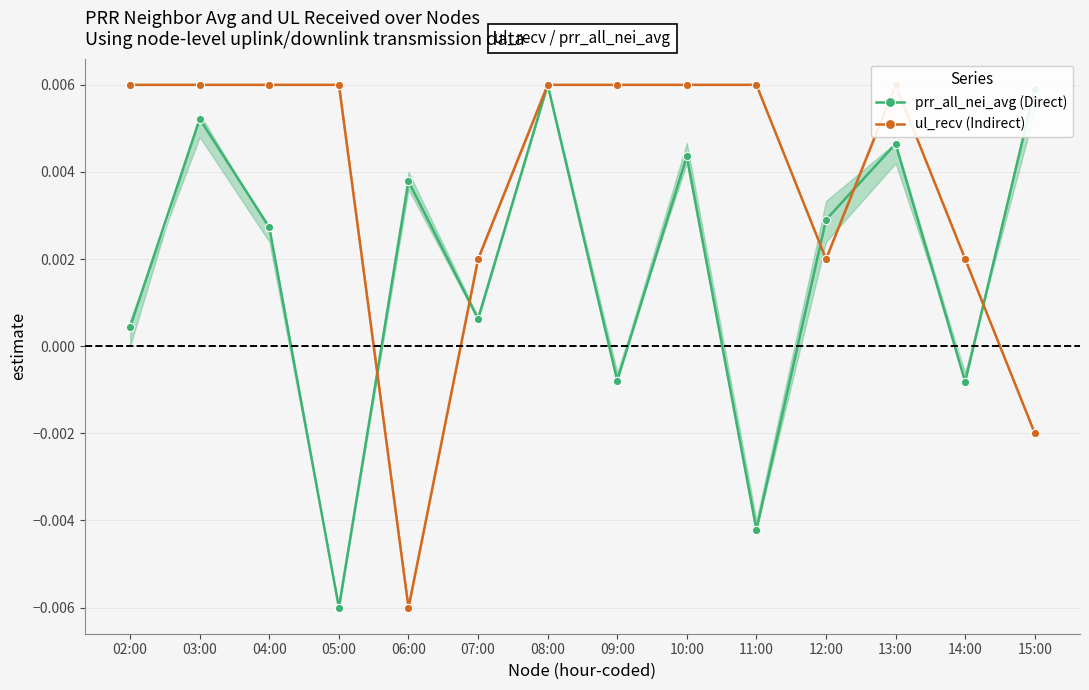

Which series has the largest total across all categories?

ul_recv (Indirect)